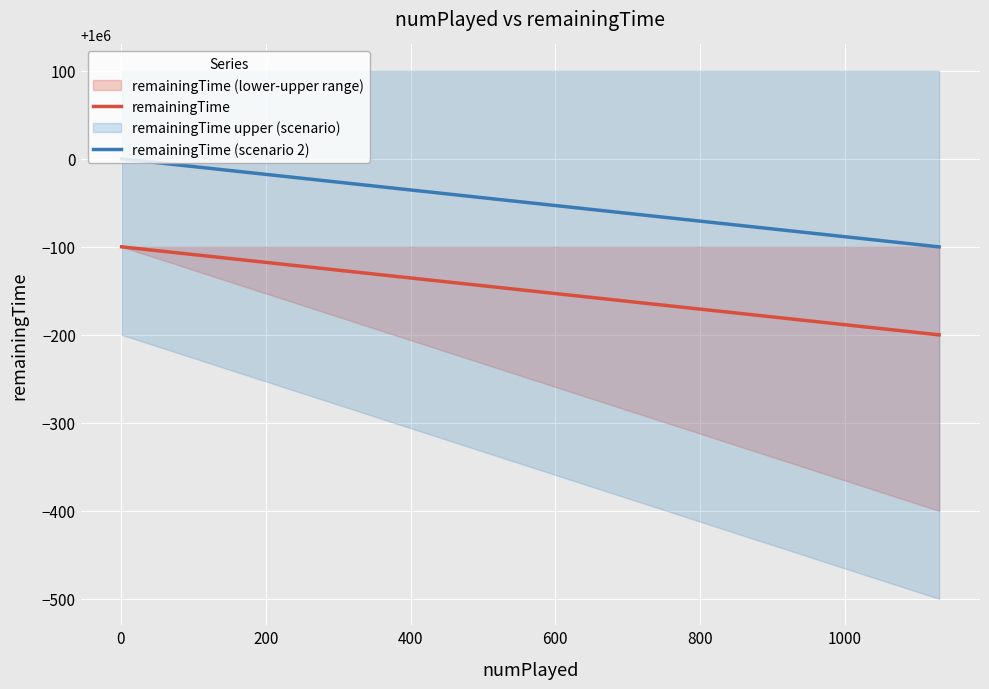

What is the minimum value for remainingTime?

999800.0